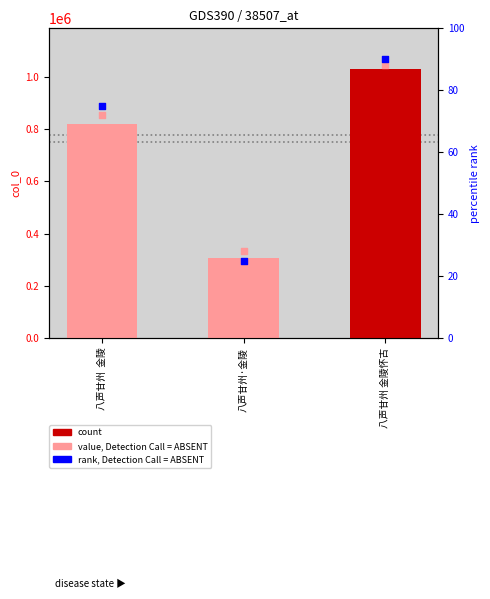

Which series has the largest total across all categories?

col_0